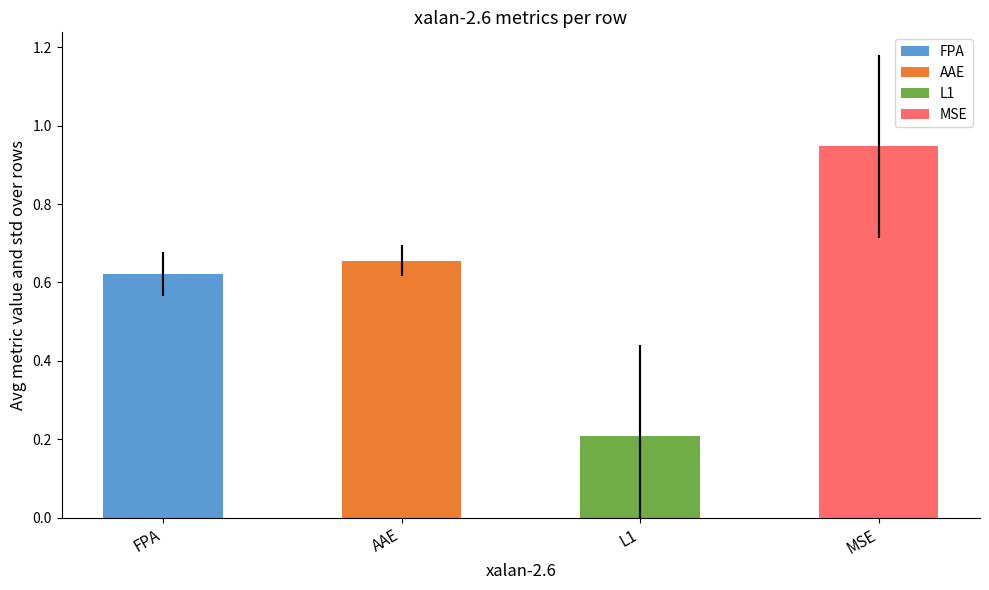

The value at FPA is 0.4. True or false?

False